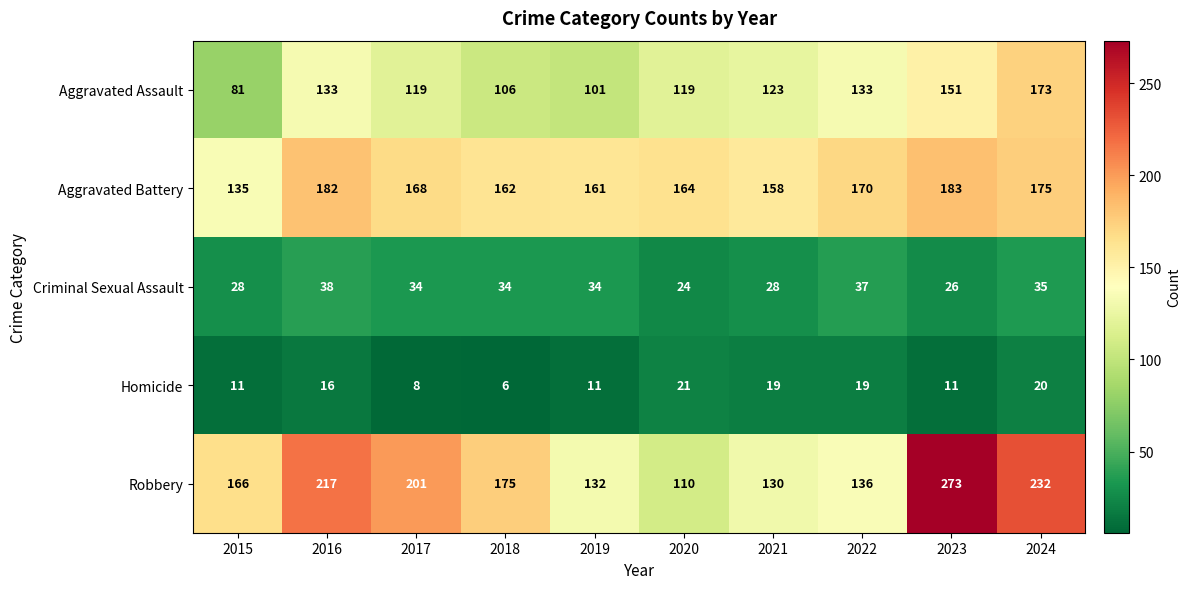

At which category is the sum across all series the highest?

2023